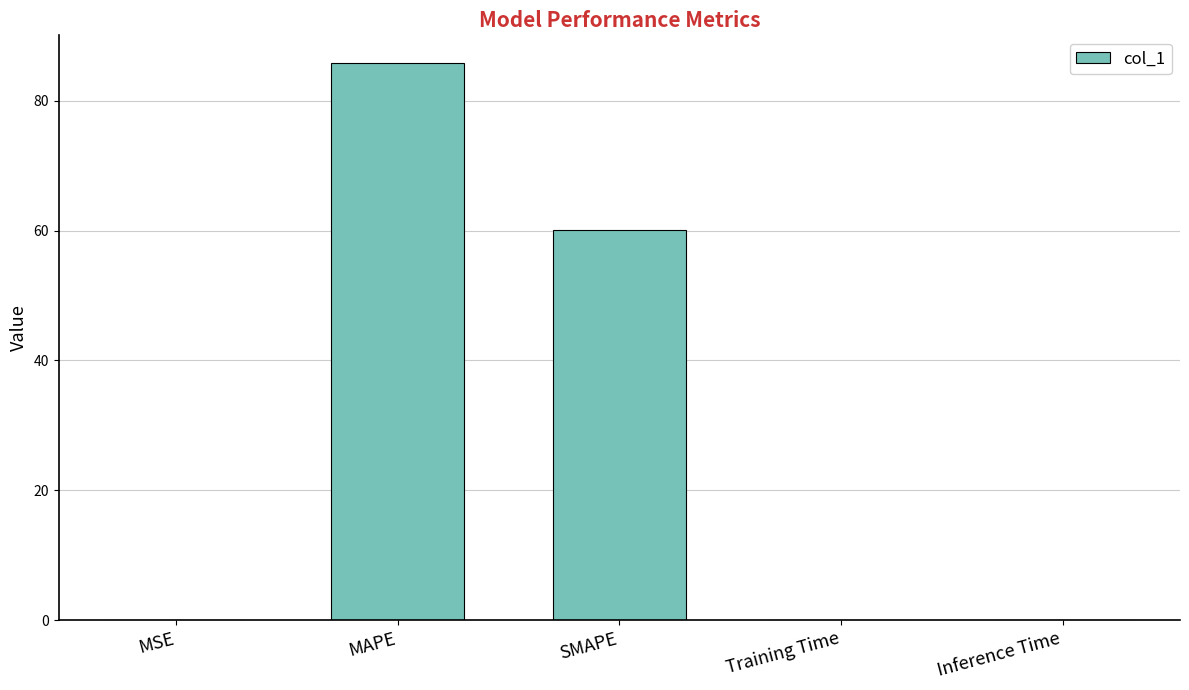

True or false: the data shows 0.0 at MSE.

True